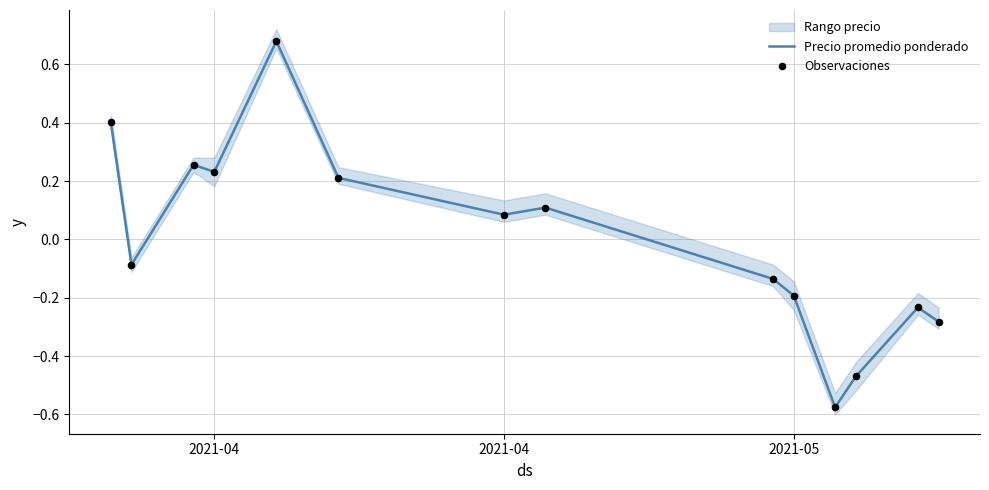

What is the total value across all series at 2021-04?

0.8